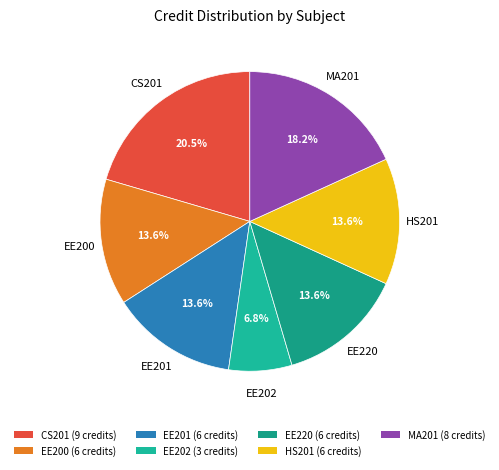

Is it true that EE201 is 14% of the pie?

True